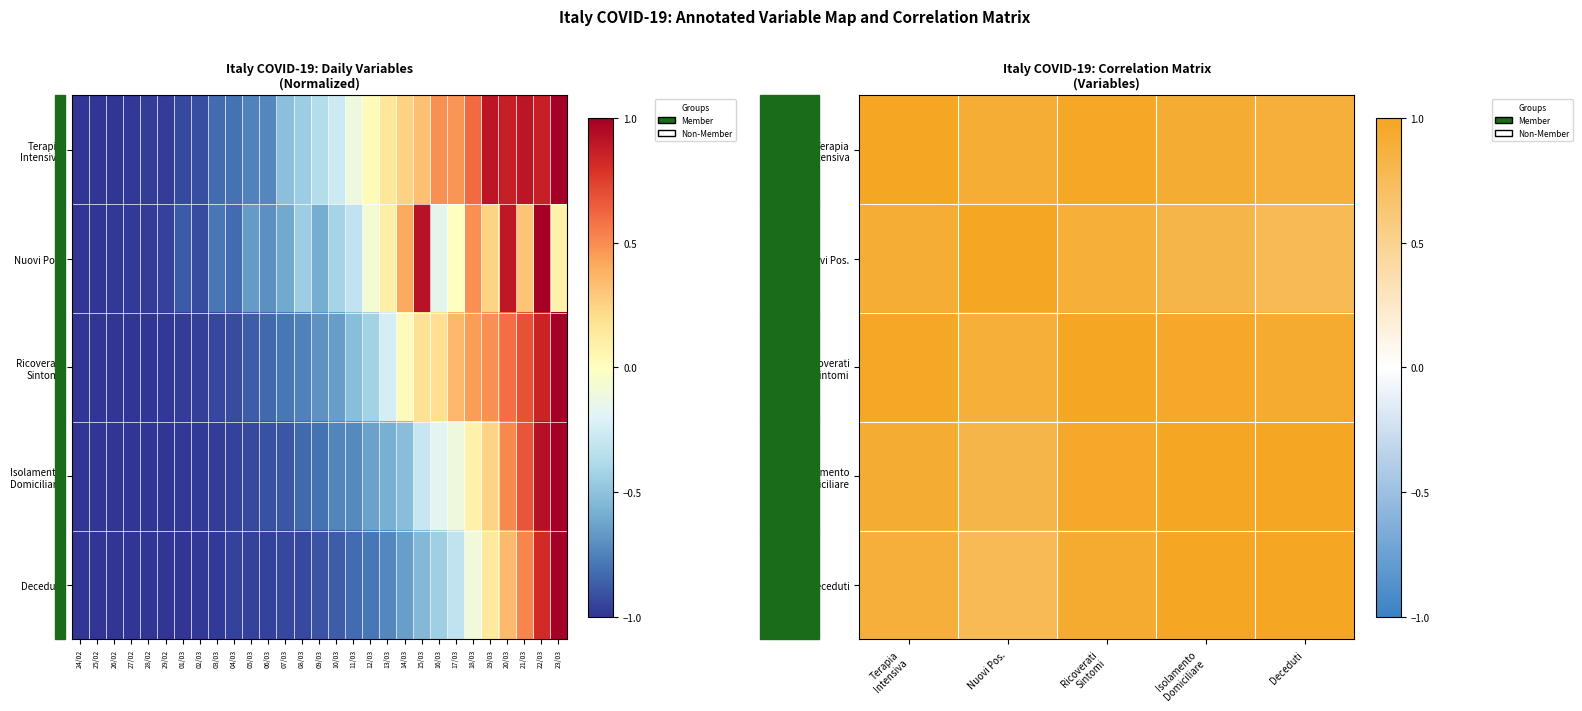

Is it true that Deceduti equals 1.2 at Ricoverati Sintomi?

False